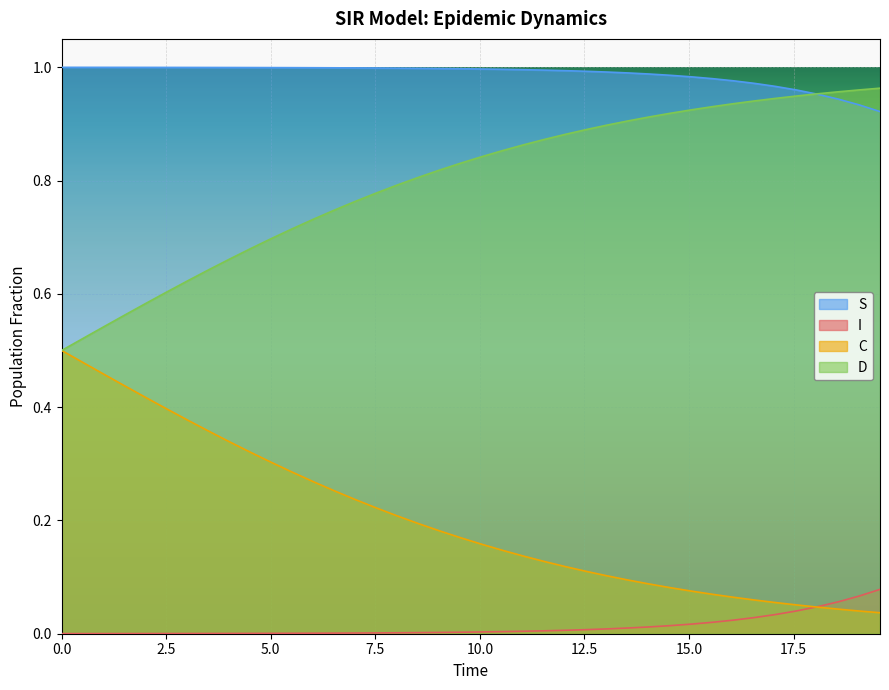

True or false: S and C intersect in this chart.

False